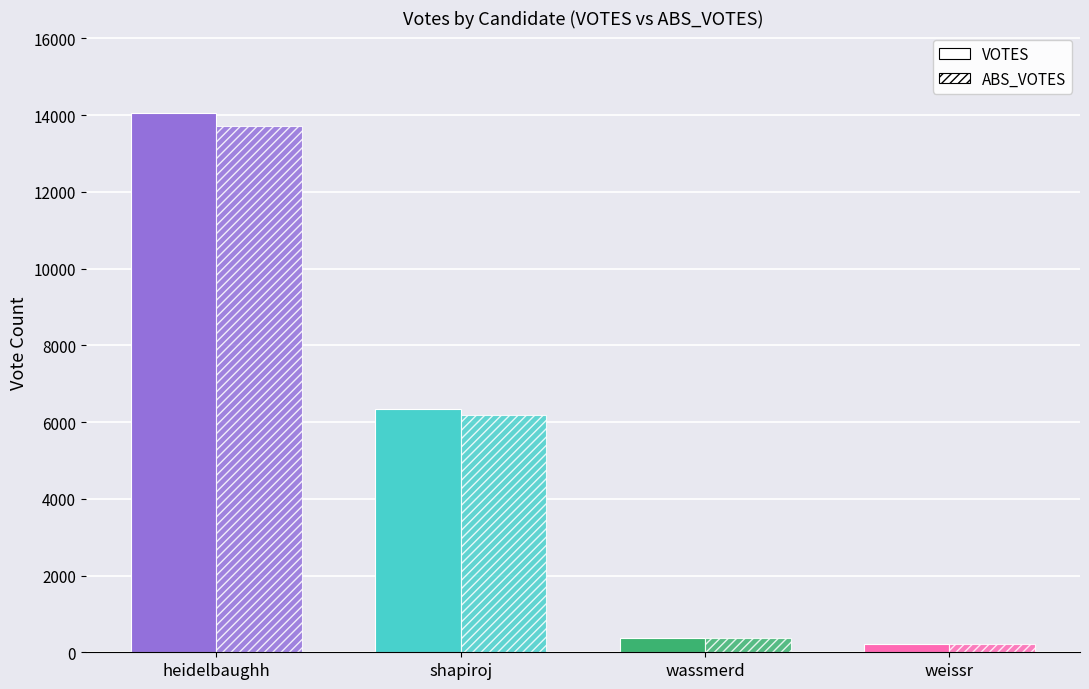

How many distinct data groups are displayed?

2